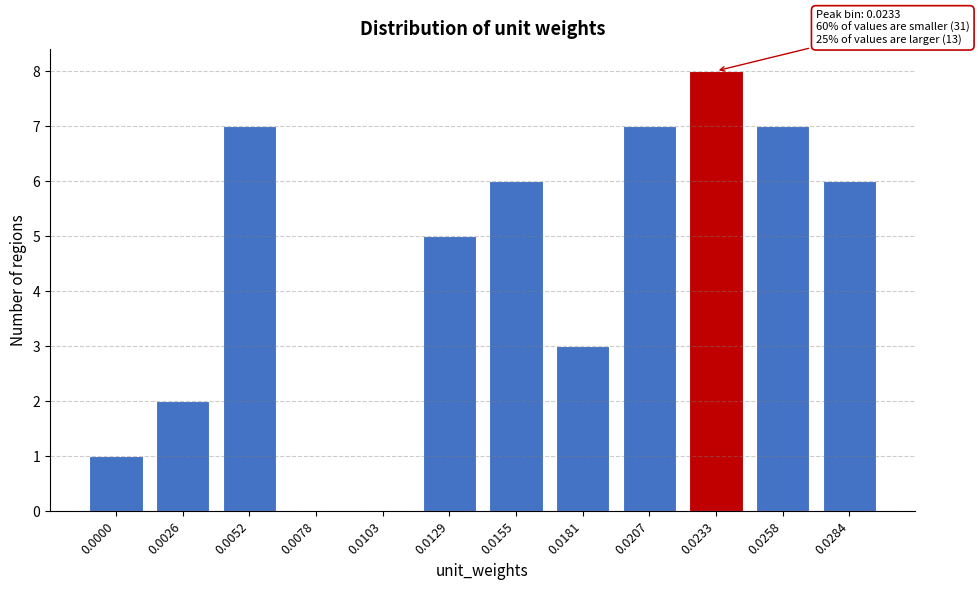

Reading left to right, what are all the values shown in this chart?

0.0000=1	0.0026=2	0.0052=7	0.0078=0	0.0103=0	0.0129=5	0.0155=6	0.0181=3	0.0207=7	0.0233=8	0.0258=7	0.0284=6